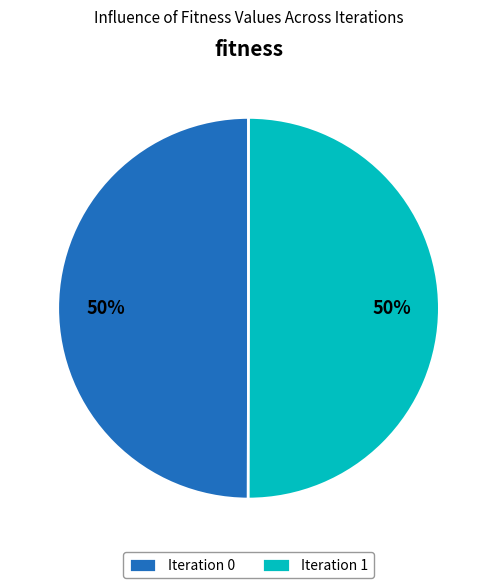

The Iteration 0 slice represents 50% of the pie. True or false?

True